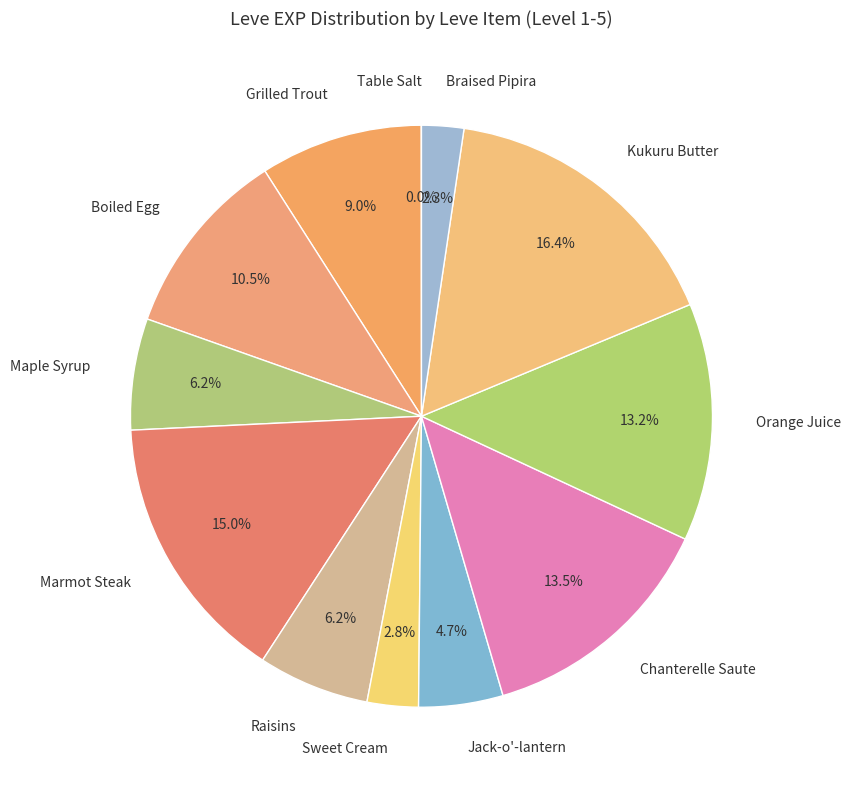

To the nearest percent, what is the average slice percentage?

8%